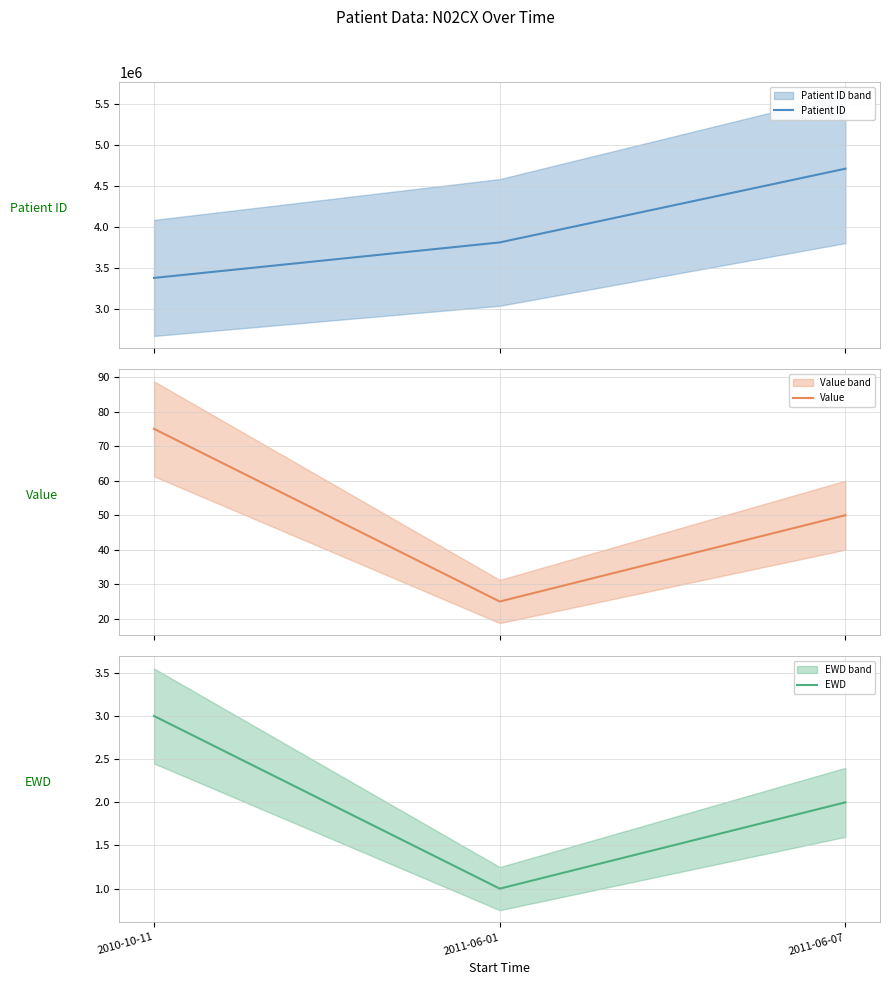

At 2011-06-07, list the series in order from largest to smallest.

Patient ID, Value, EWD